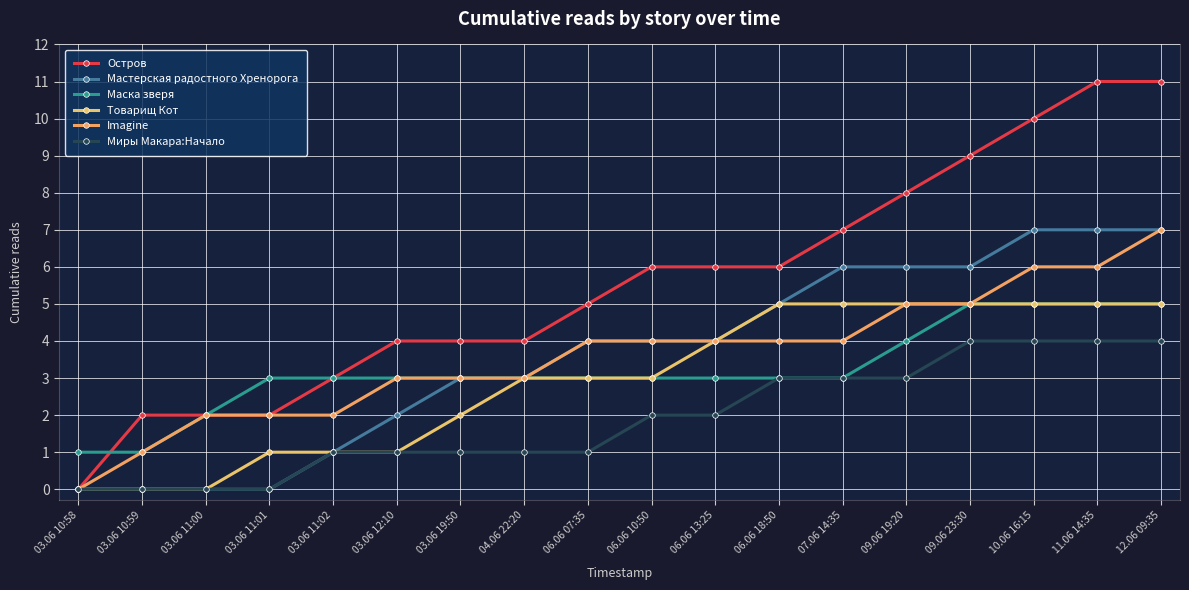

Reading right to left, list all the values displayed in this chart.

Остров: 12.06 09:35=11	11.06 14:35=11	10.06 16:15=10	09.06 23:30=9	09.06 19:20=8	07.06 14:35=7	06.06 18:50=6	06.06 13:25=6	06.06 10:50=6	06.06 07:35=5	04.06 22:20=4	03.06 19:50=4	03.06 12:10=4	03.06 11:02=3	03.06 11:01=2	03.06 11:00=2	03.06 10:59=2	03.06 10:58=0
Мастерская радостного Хренорога: 12.06 09:35=7	11.06 14:35=7	10.06 16:15=7	09.06 23:30=6	09.06 19:20=6	07.06 14:35=6	06.06 18:50=5	06.06 13:25=4	06.06 10:50=4	06.06 07:35=4	04.06 22:20=3	03.06 19:50=3	03.06 12:10=2	03.06 11:02=1	03.06 11:01=0	03.06 11:00=0	03.06 10:59=0	03.06 10:58=0
Маска зверя: 12.06 09:35=5	11.06 14:35=5	10.06 16:15=5	09.06 23:30=5	09.06 19:20=4	07.06 14:35=3	06.06 18:50=3	06.06 13:25=3	06.06 10:50=3	06.06 07:35=3	04.06 22:20=3	03.06 19:50=3	03.06 12:10=3	03.06 11:02=3	03.06 11:01=3	03.06 11:00=2	03.06 10:59=1	03.06 10:58=1
Товарищ Кот: 12.06 09:35=5	11.06 14:35=5	10.06 16:15=5	09.06 23:30=5	09.06 19:20=5	07.06 14:35=5	06.06 18:50=5	06.06 13:25=4	06.06 10:50=3	06.06 07:35=3	04.06 22:20=3	03.06 19:50=2	03.06 12:10=1	03.06 11:02=1	03.06 11:01=1	03.06 11:00=0	03.06 10:59=0	03.06 10:58=0
Imagine: 12.06 09:35=7	11.06 14:35=6	10.06 16:15=6	09.06 23:30=5	09.06 19:20=5	07.06 14:35=4	06.06 18:50=4	06.06 13:25=4	06.06 10:50=4	06.06 07:35=4	04.06 22:20=3	03.06 19:50=3	03.06 12:10=3	03.06 11:02=2	03.06 11:01=2	03.06 11:00=2	03.06 10:59=1	03.06 10:58=0
Миры Макара:Начало: 12.06 09:35=4	11.06 14:35=4	10.06 16:15=4	09.06 23:30=4	09.06 19:20=3	07.06 14:35=3	06.06 18:50=3	06.06 13:25=2	06.06 10:50=2	06.06 07:35=1	04.06 22:20=1	03.06 19:50=1	03.06 12:10=1	03.06 11:02=1	03.06 11:01=0	03.06 11:00=0	03.06 10:59=0	03.06 10:58=0